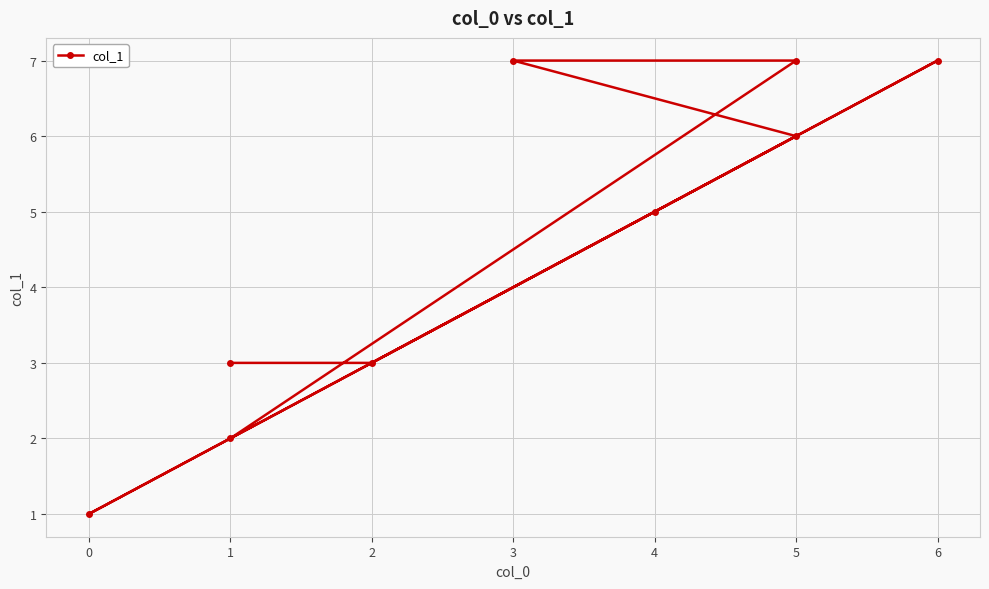

What is the sum of the values at 3 and −1?

7